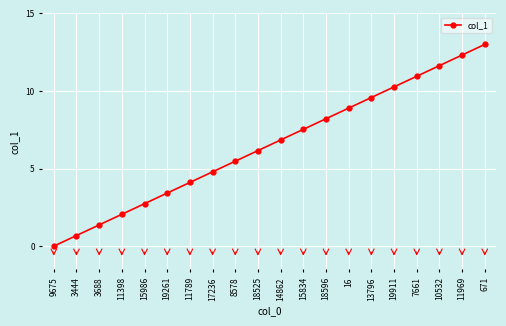

What is the change in value from 14862 to 11969?

+5.5